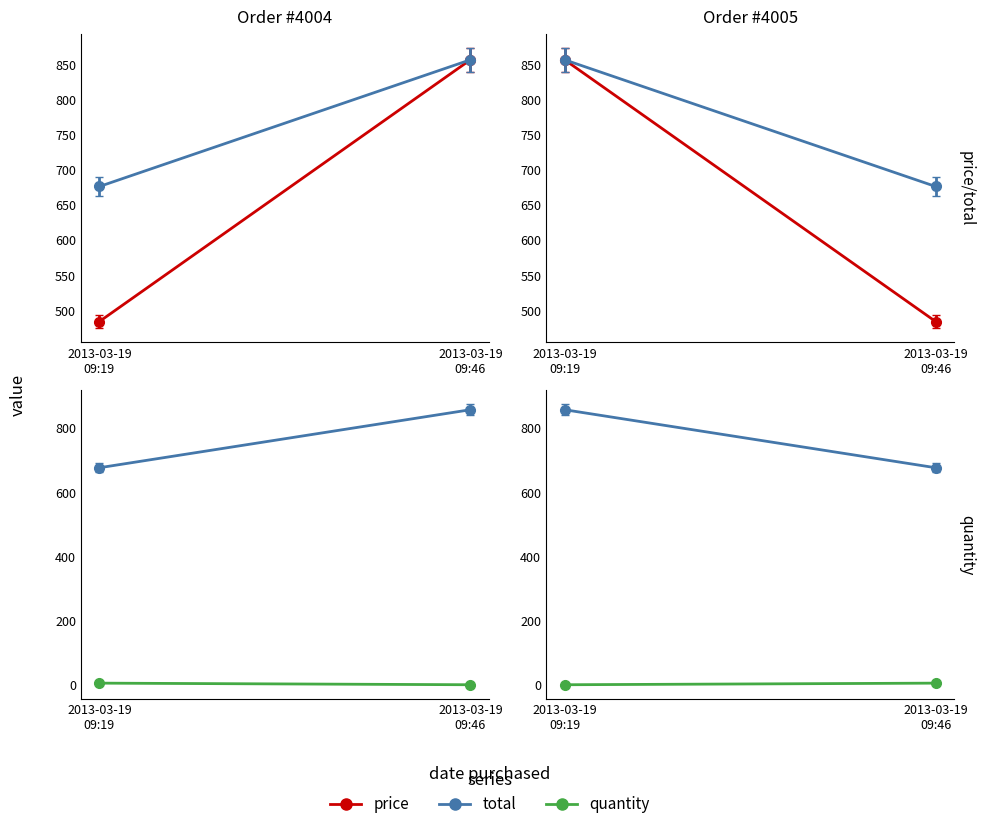

Is the value of quantity at 2013-03-19 09:19:47 greater than the value of price at 2013-03-19 09:19:47?

No